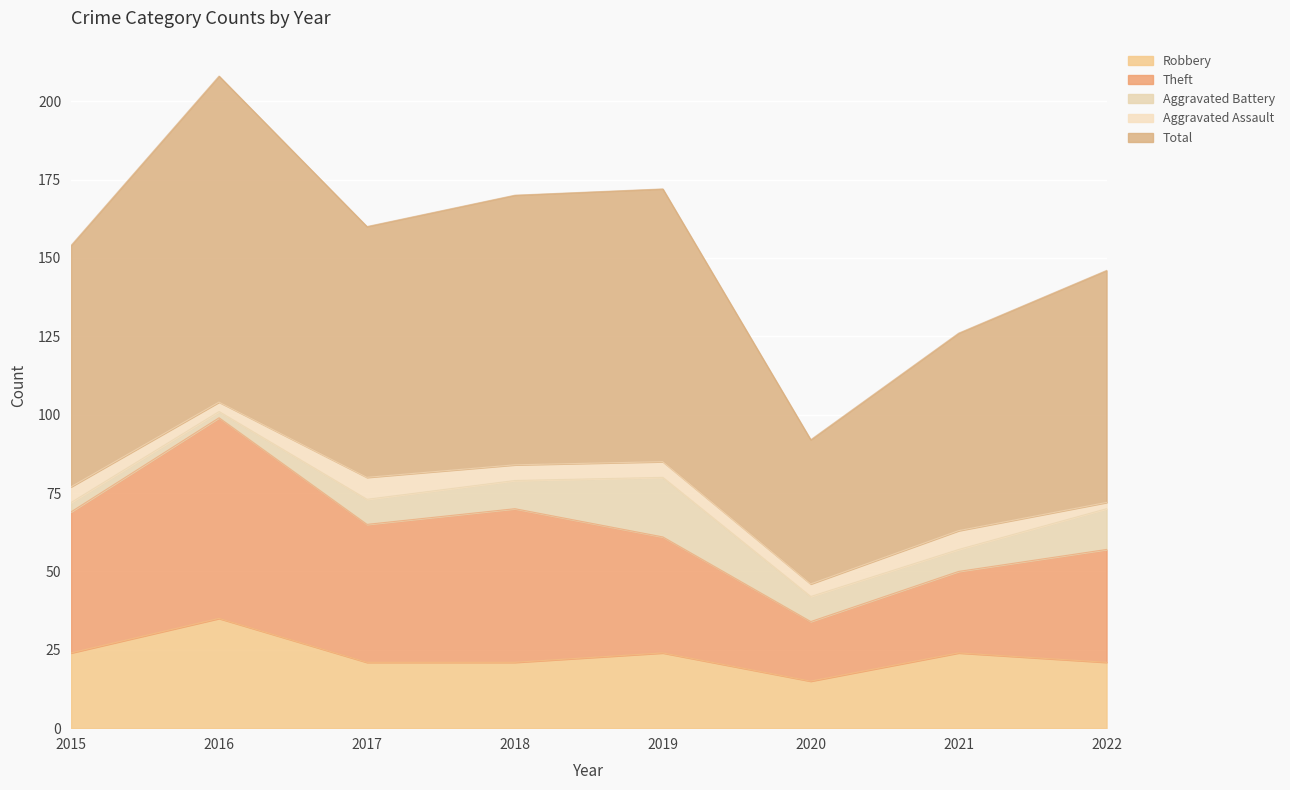

Between 2016 and 2017, which series saw the biggest shift?

Total